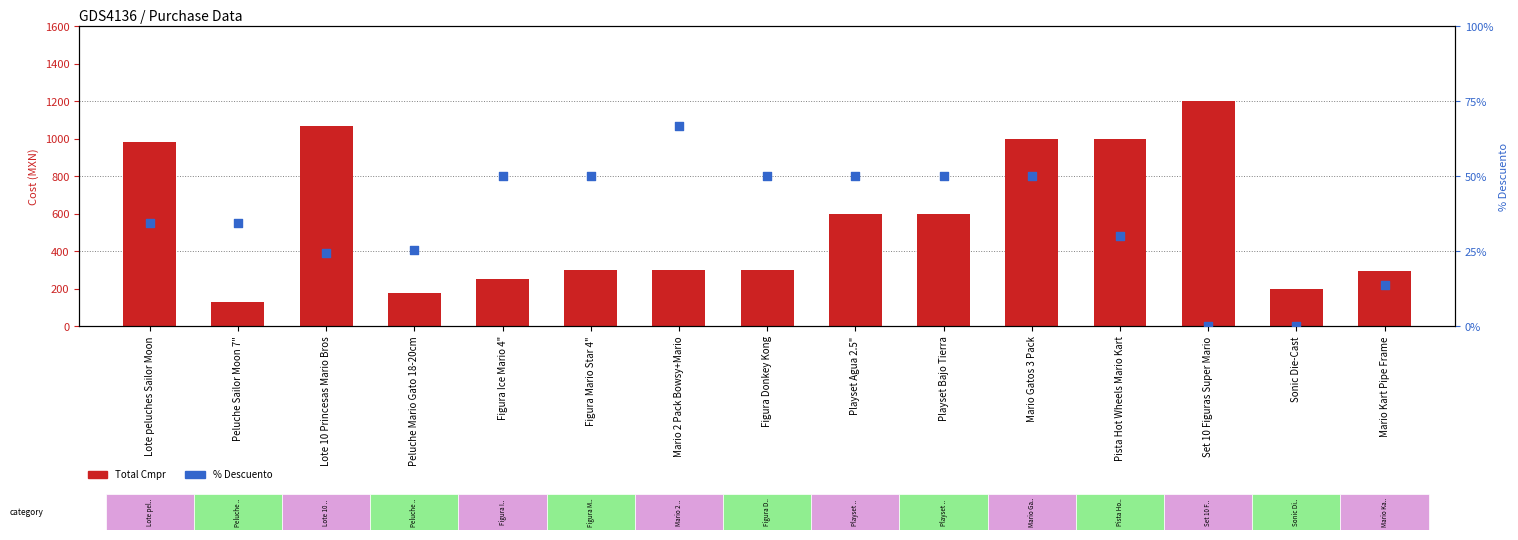

Which series has the widest spread of Y values?

Total Cmpr